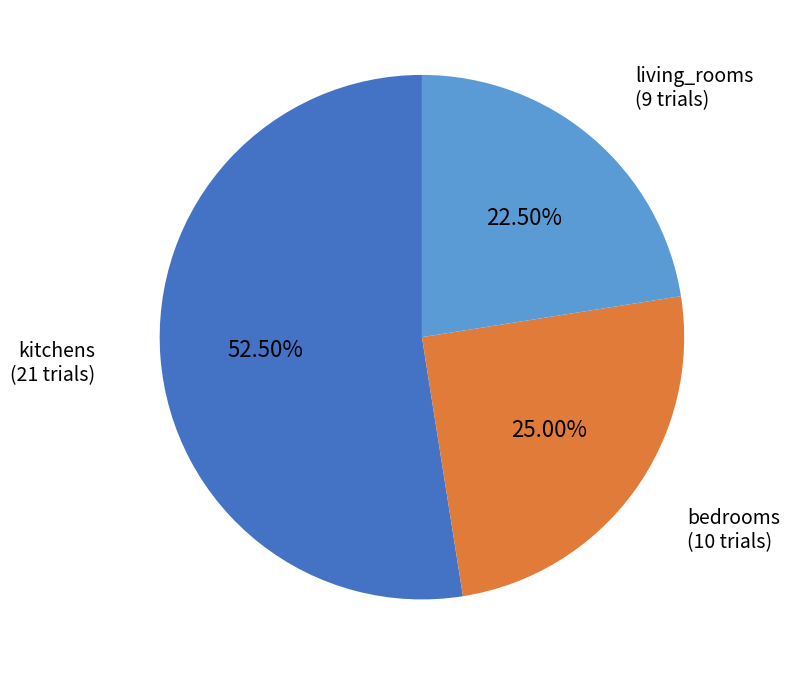

What is the largest slice in the pie chart?

kitchens